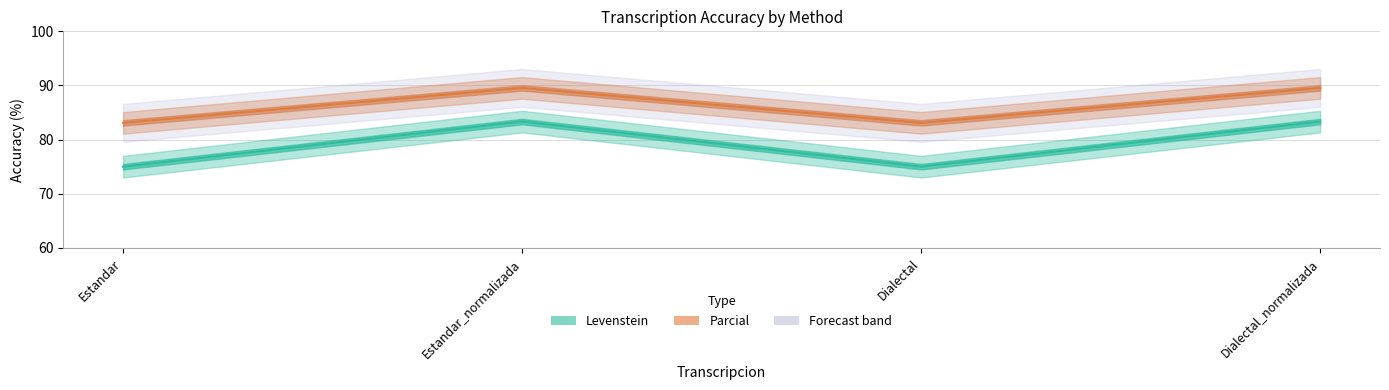

At how many categories does at least one series exceed 86?

2